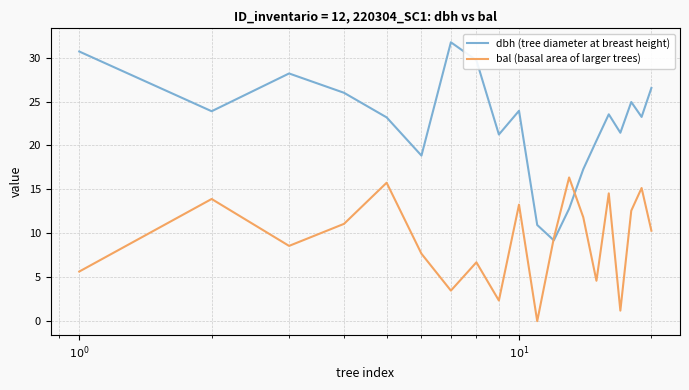

What is the highest value of the dbh (tree diameter at breast height) series?

31.8